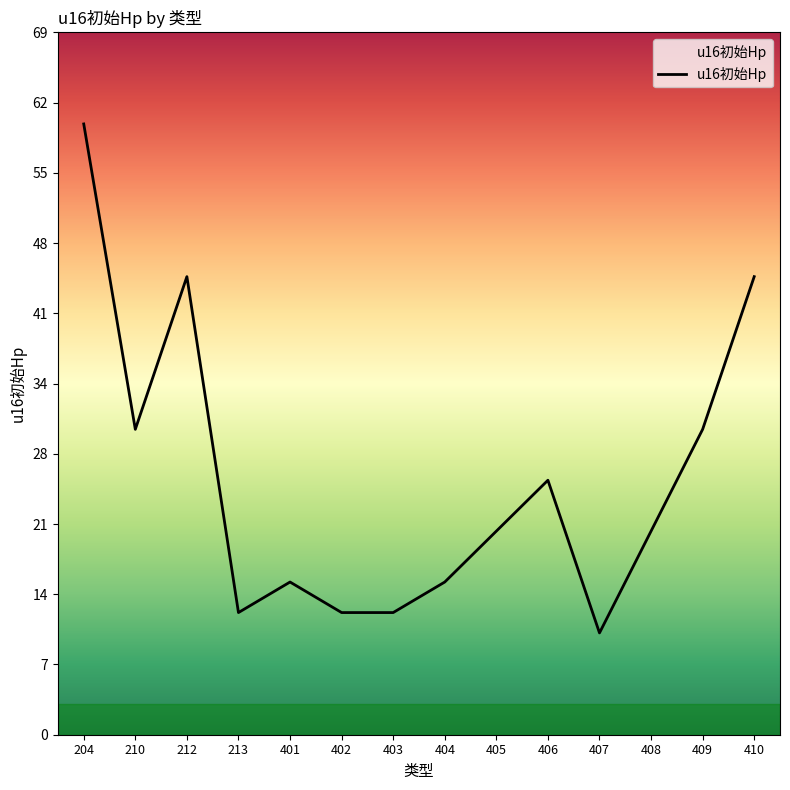

What is the change in value from 210 to 408?

-10